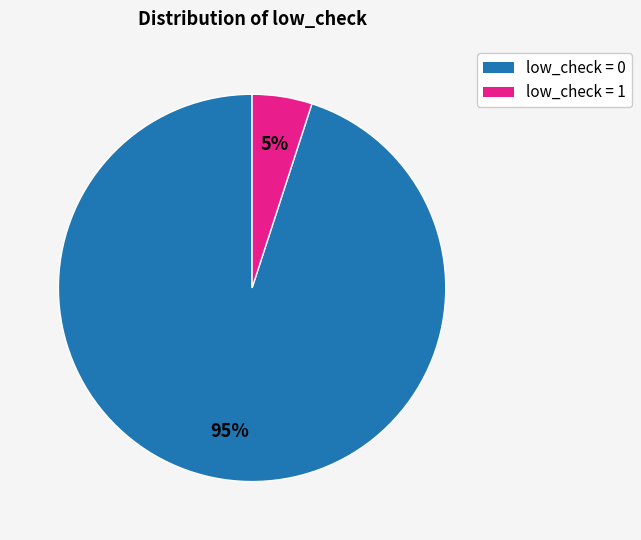

To the nearest percent, what is the difference between the largest and smallest slice percentages?

90%